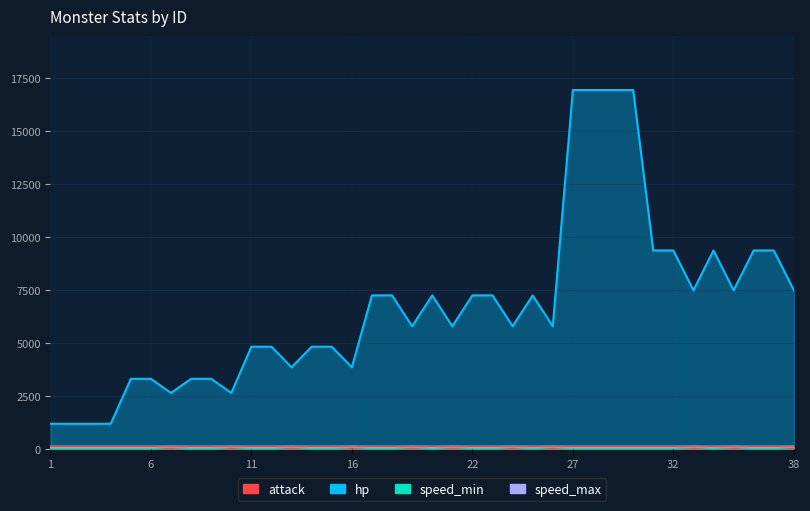

True or false: speed_min and hp intersect in this chart.

False